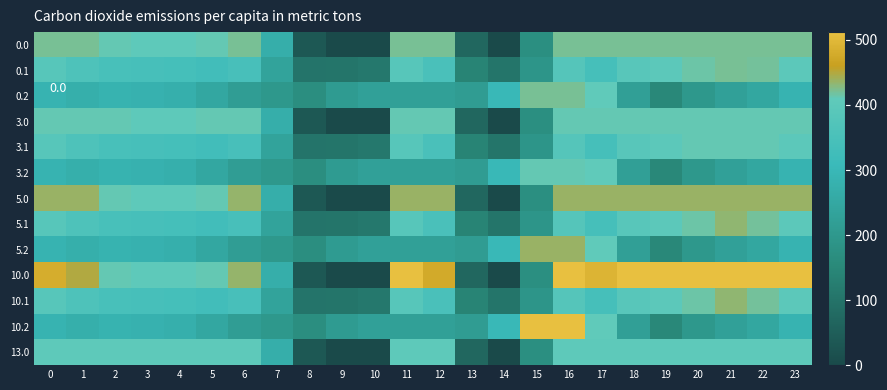

Which series has the largest range (max minus min)?

10.0